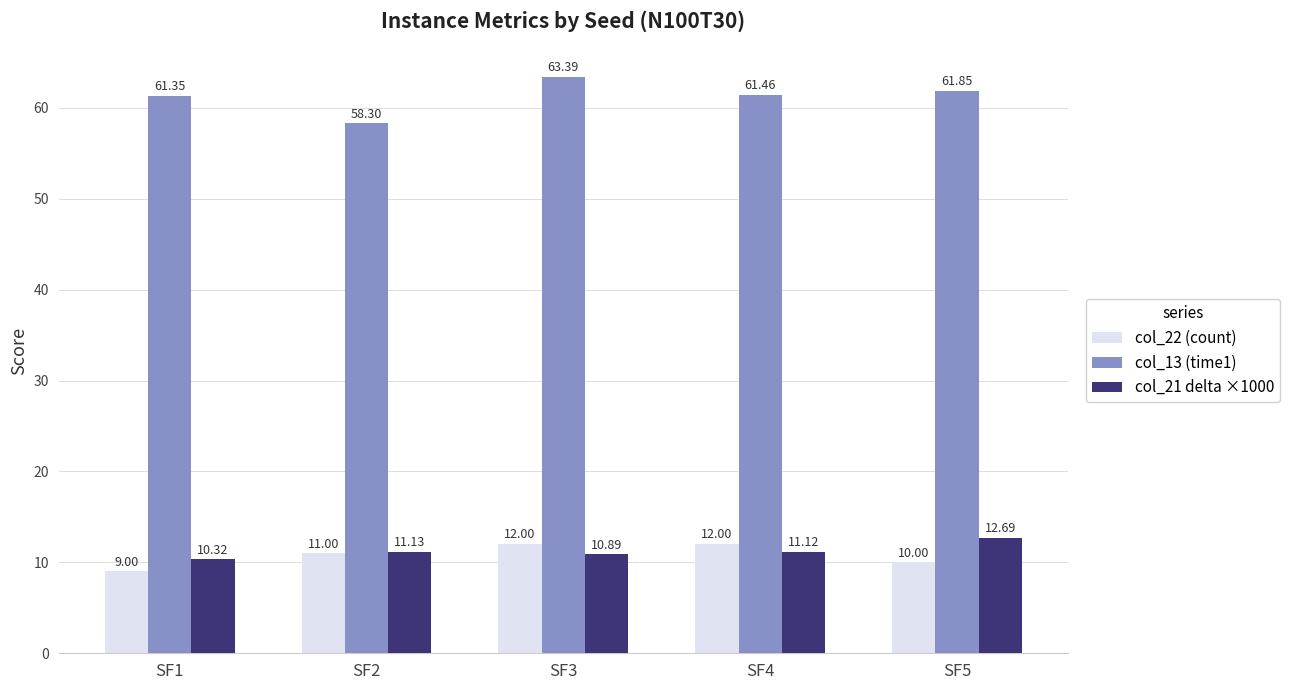

At SF3, list the series in order from largest to smallest.

col_13 (time1), col_22 (count), col_21 delta ×1000